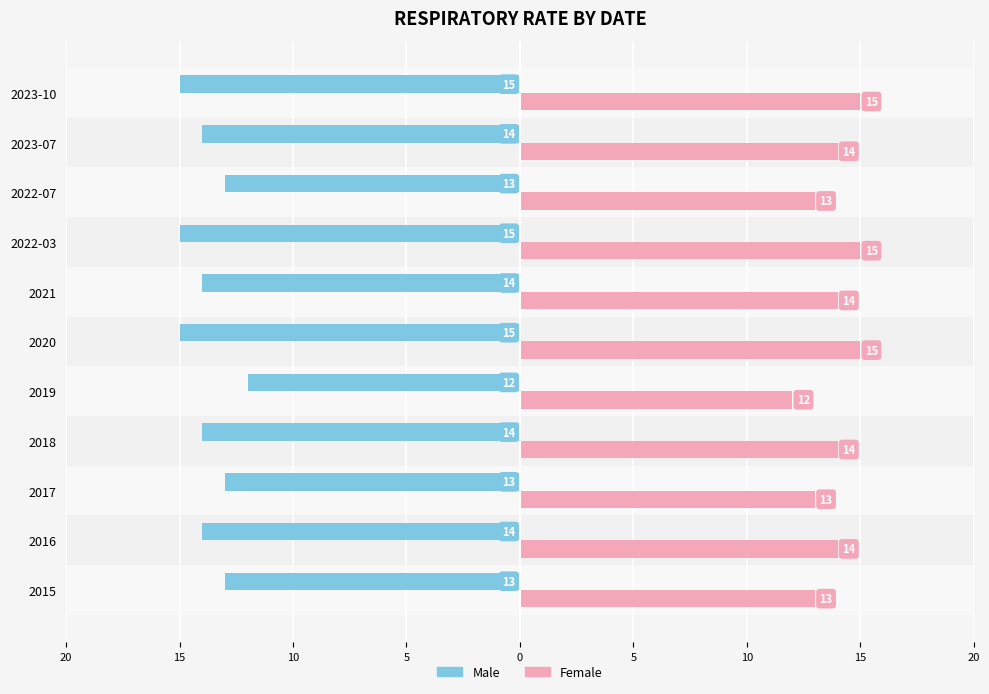

What are all the series names shown in the legend?

Male, Female